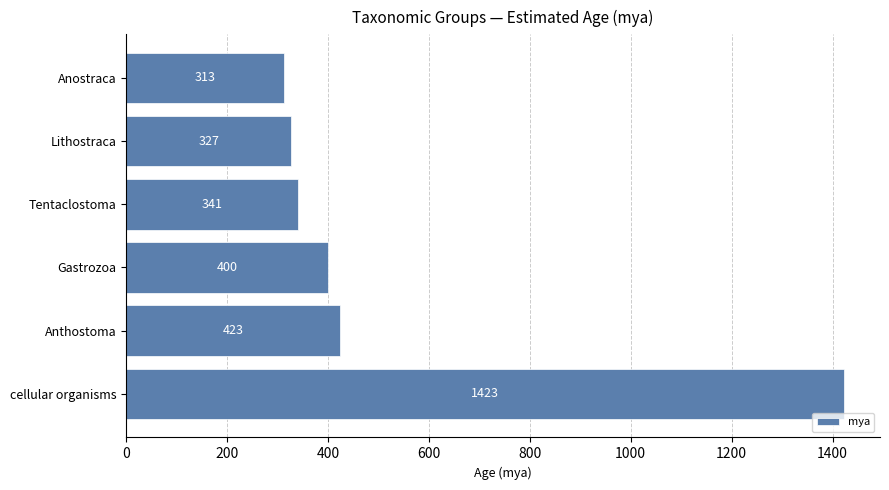

The chart shows a value of 624 at Gastrozoa. True or false?

False